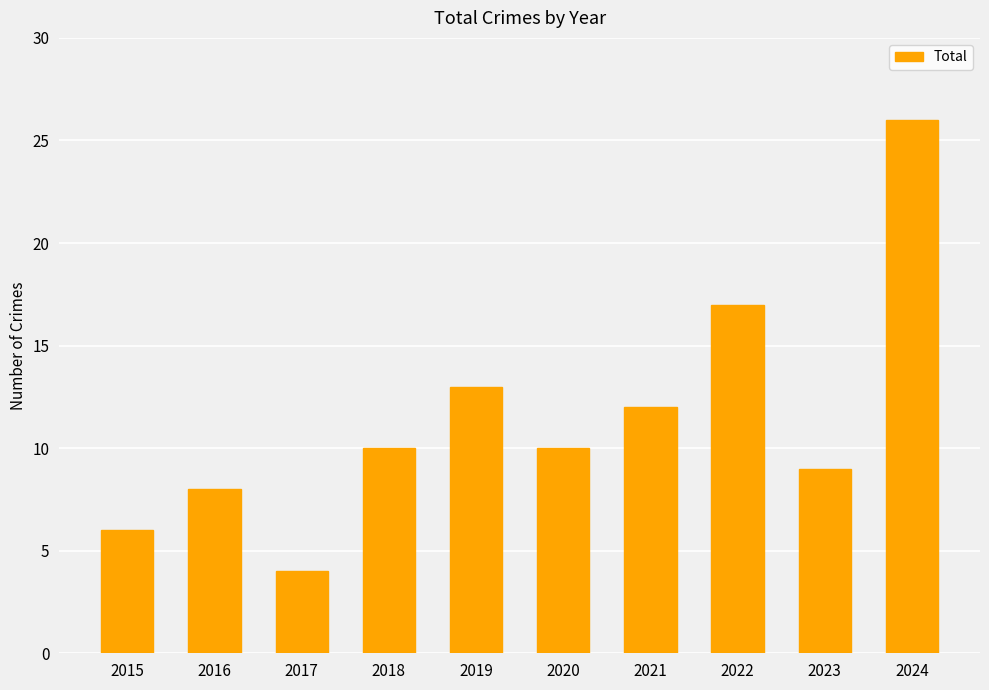

How many bars are there in total?

10